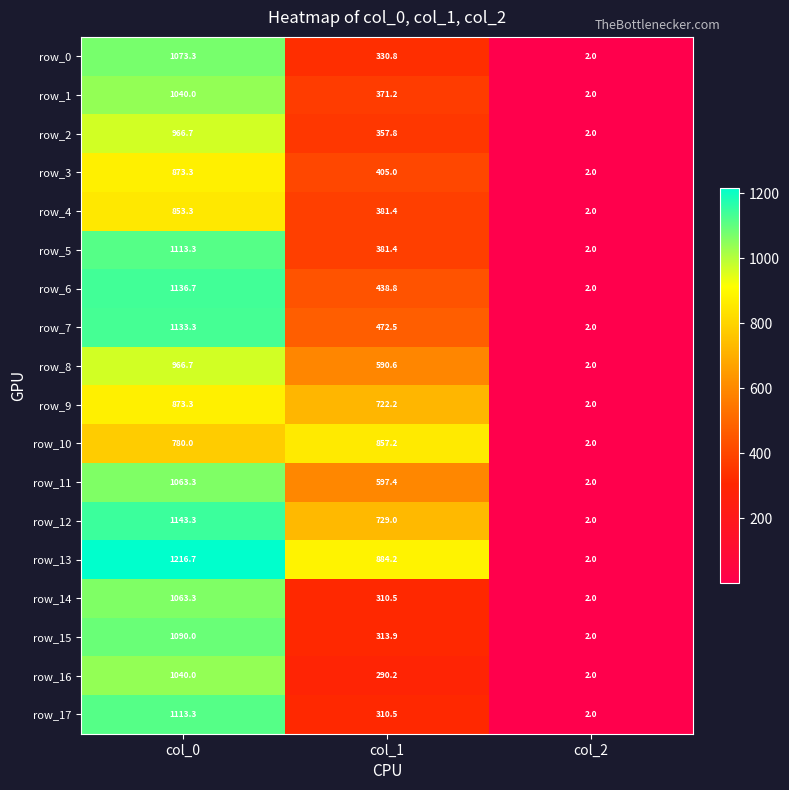

What is the difference between the highest and lowest values at col_0?

436.7